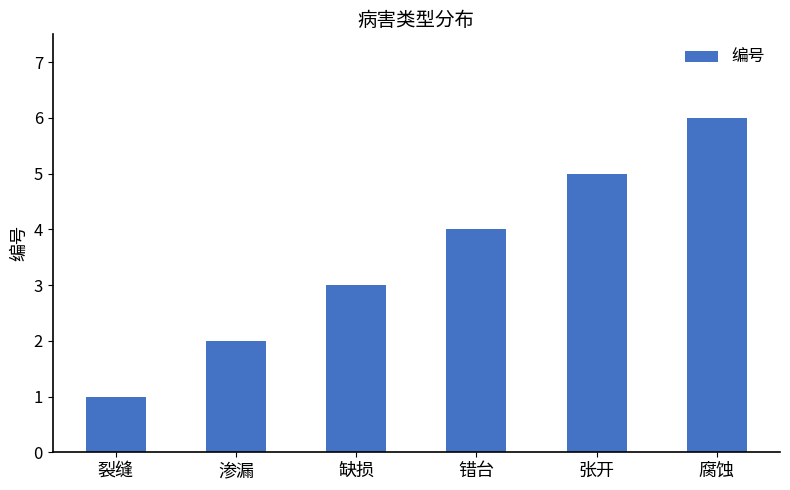

Does the chart contain stacked bars?

No